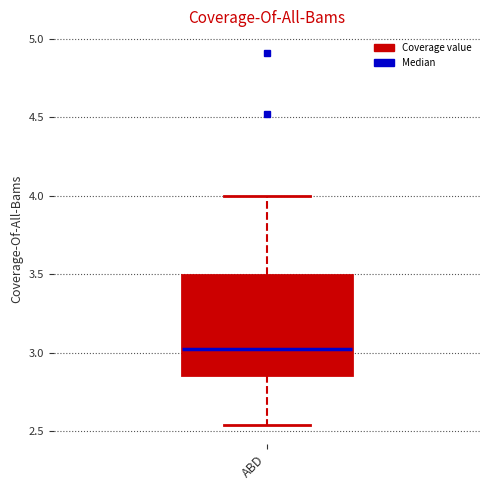

Read this box plot against the y-axis: the position of the median line, the range covered by the box, and the ends of both whiskers. The values are not printed on the chart, so give them approximately, as read against the axis.

median 3.05, box 2.85 to 3.50, whiskers 2.55 to 4.00